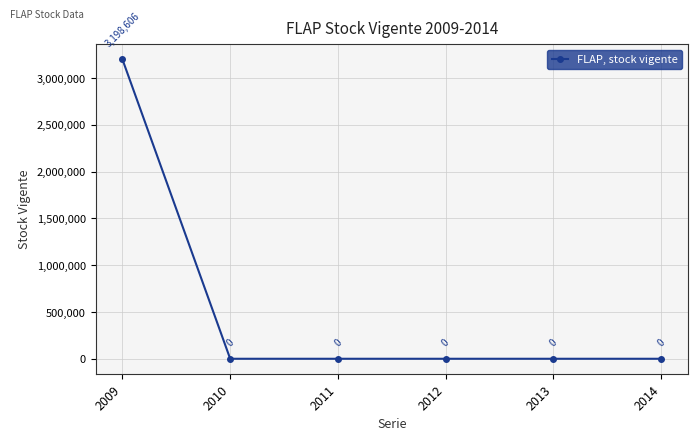

How many series are shown in this chart?

1